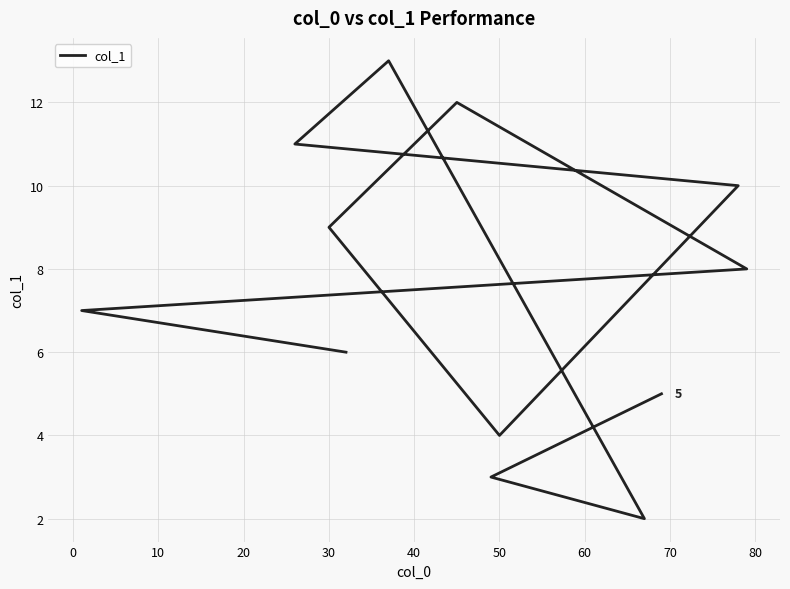

What is the difference between the second highest and second lowest values?

9.0